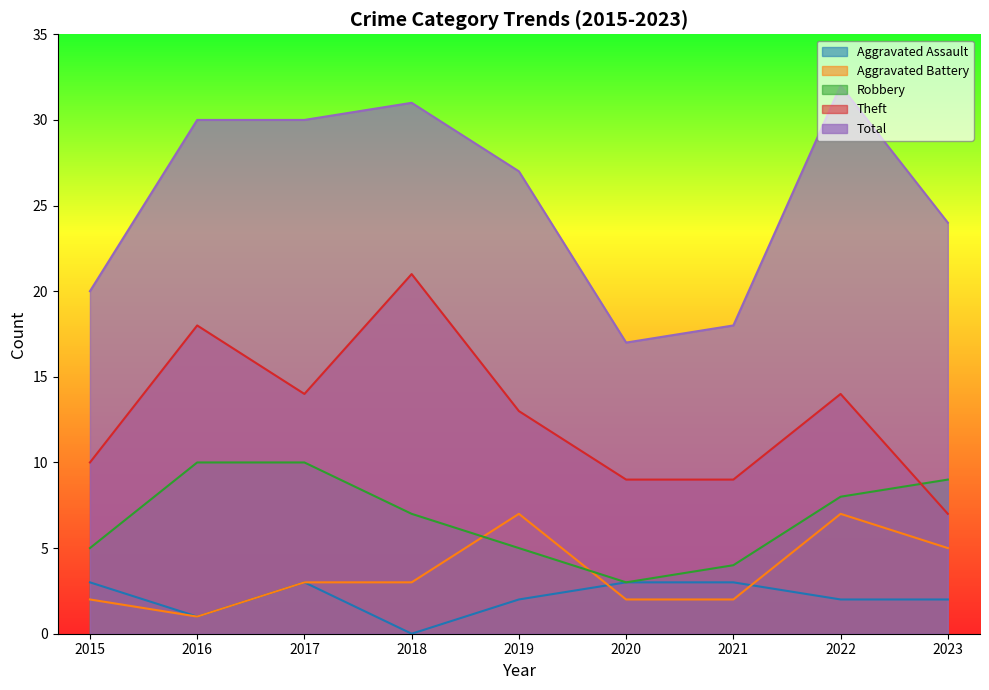

Does the chart display data point markers on the line(s)?

No